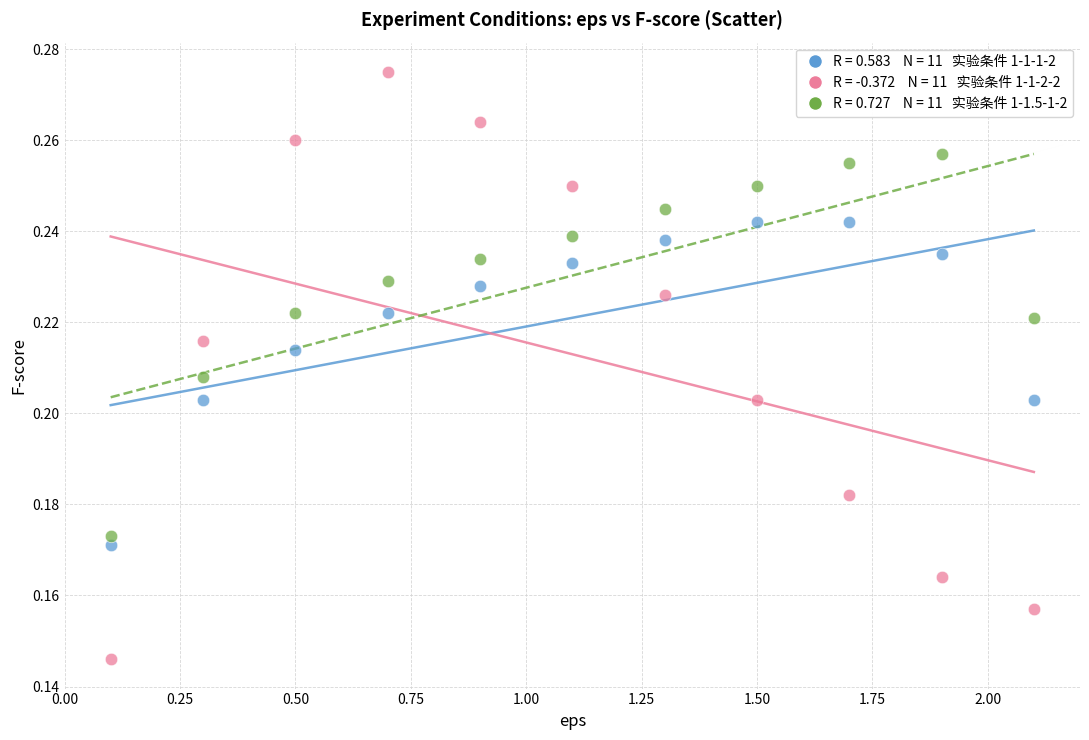

Across all data points, what is the range of X values (max minus min)?

2.0